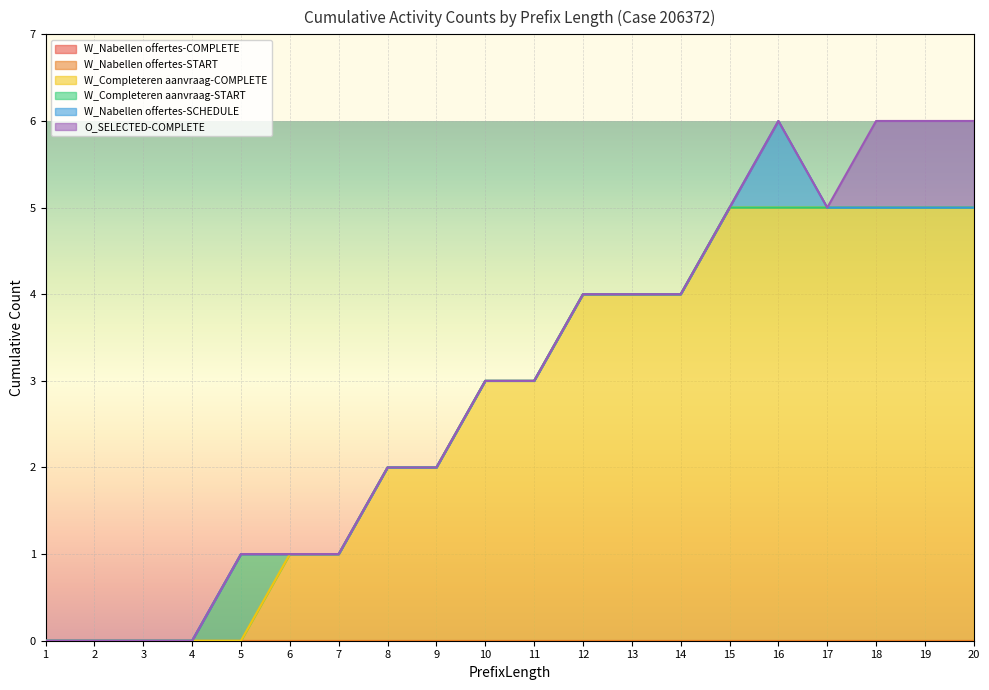

At how many categories does at least one series exceed 2?

11